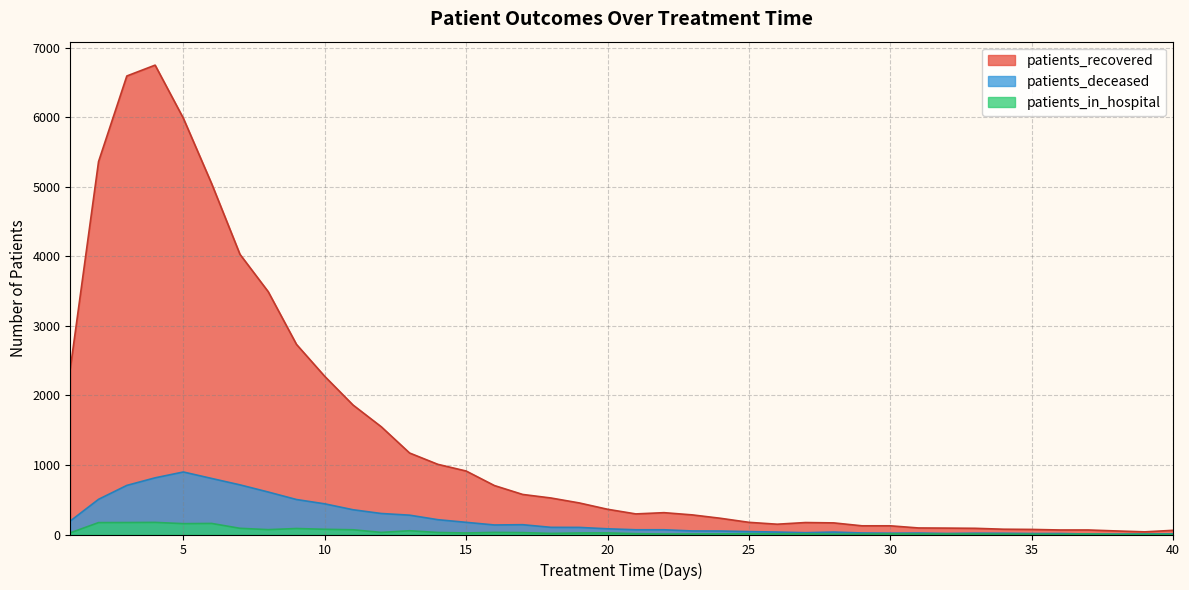

Which has a higher value, 15 or 14?

14